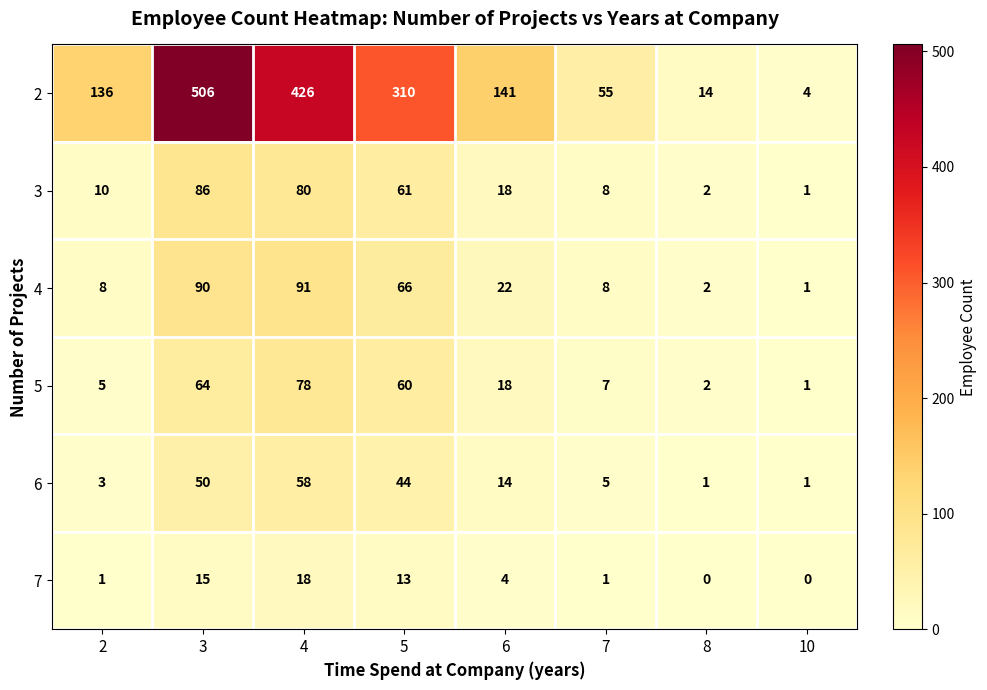

What is the difference between the maximum and minimum values in the 2 series?

502